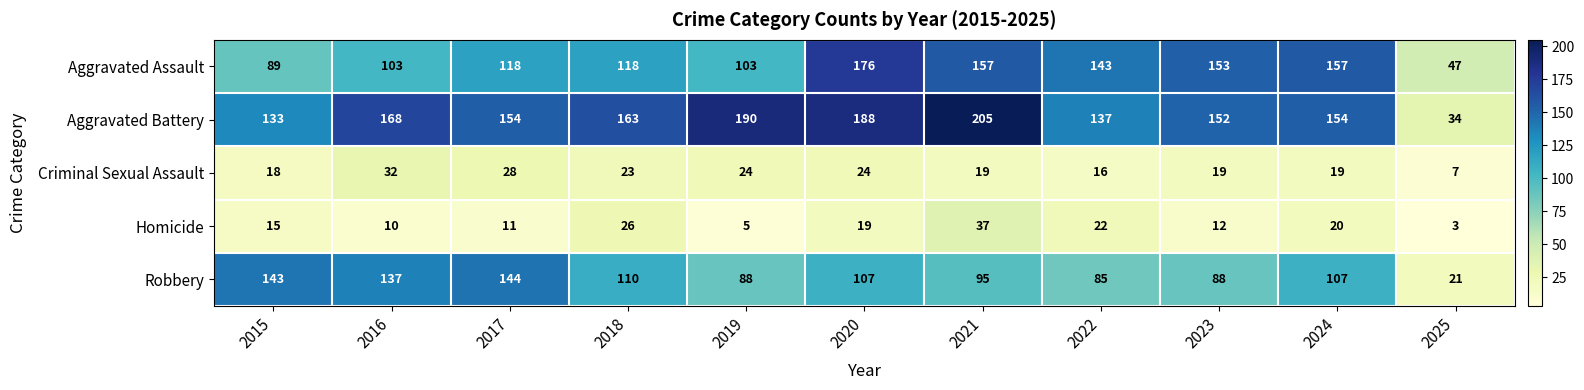

The value of Robbery at 2018 is 65. True or false?

False